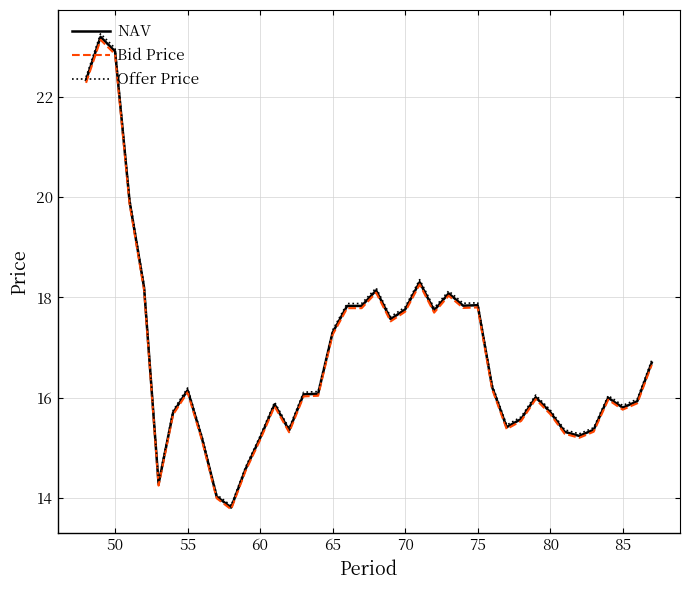

What is the average value of the NAV series?

16.9